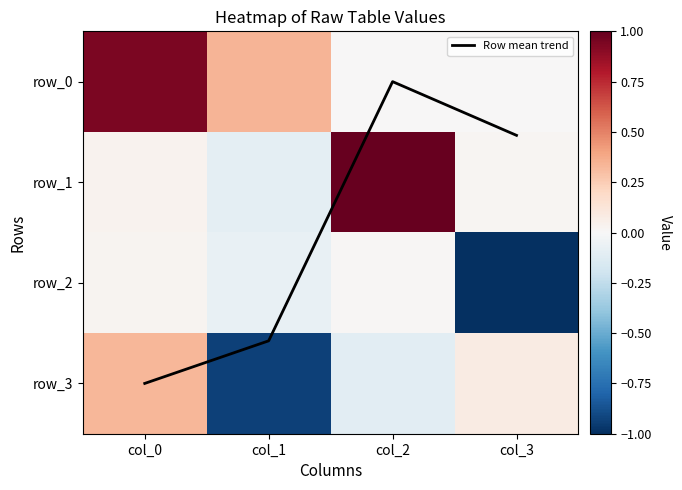

How many values in the row_0 series exceed 0?

2